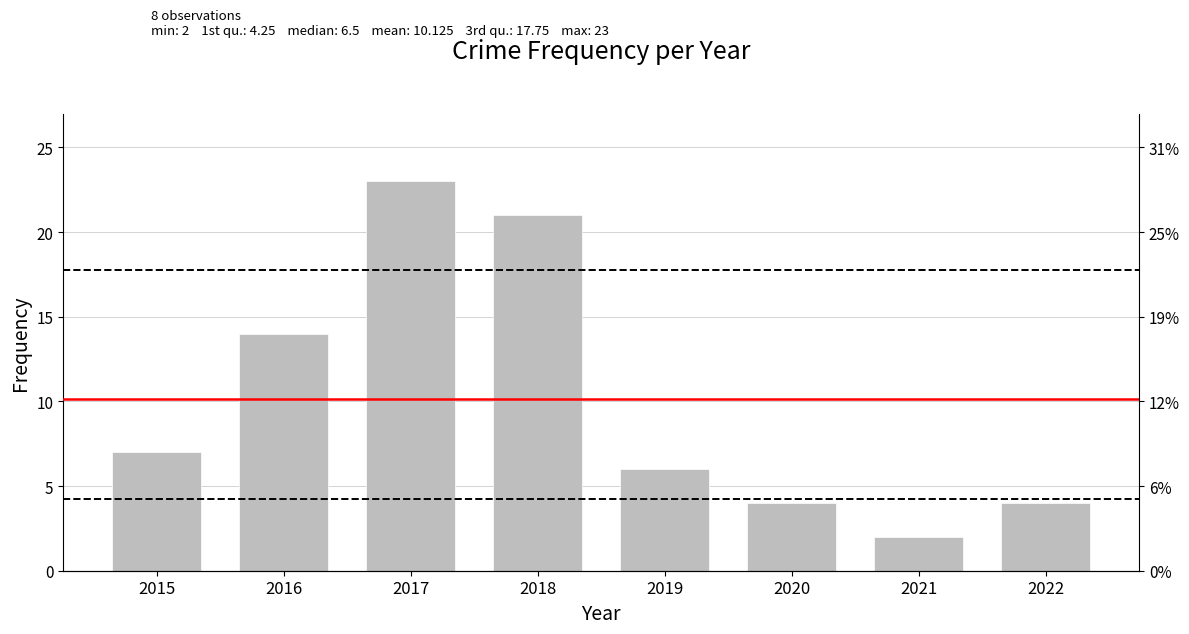

At which label is the value closest to 12?

2016